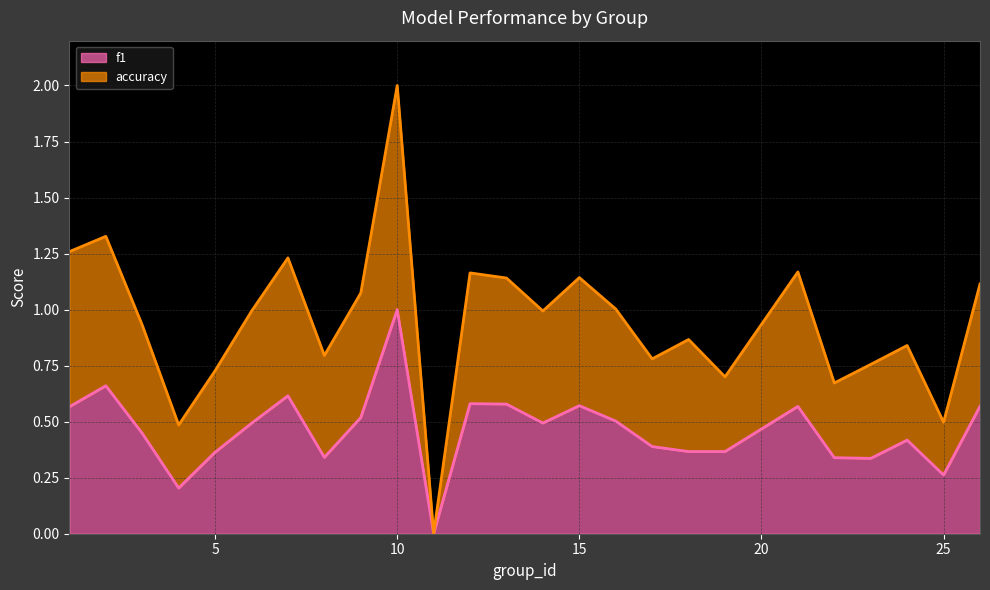

What is the value of the f1 point at the 19th from the left?

0.4